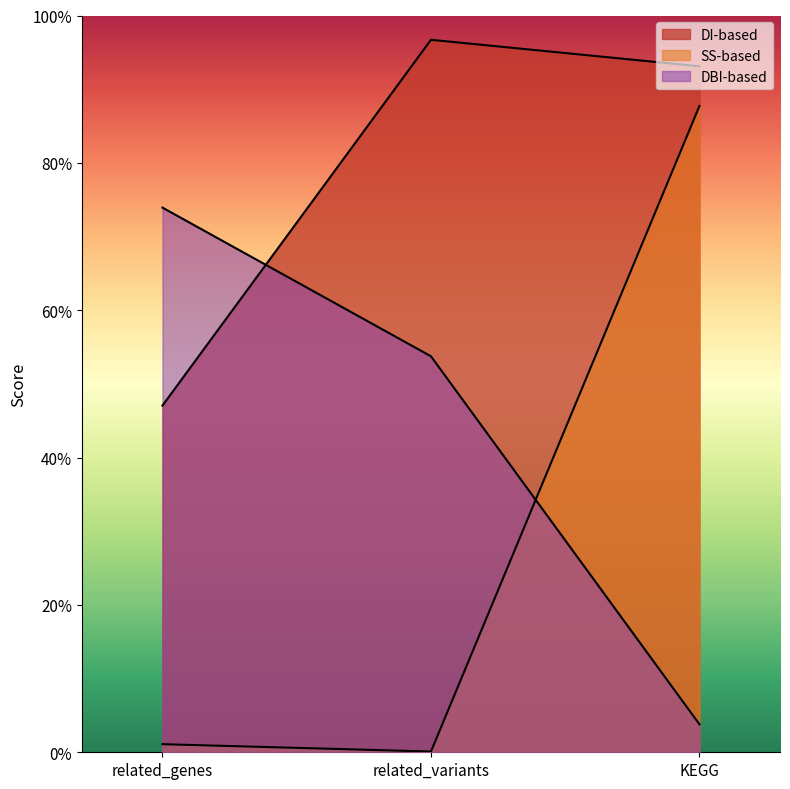

Which has a higher value, related_genes or related_variants?

related_variants